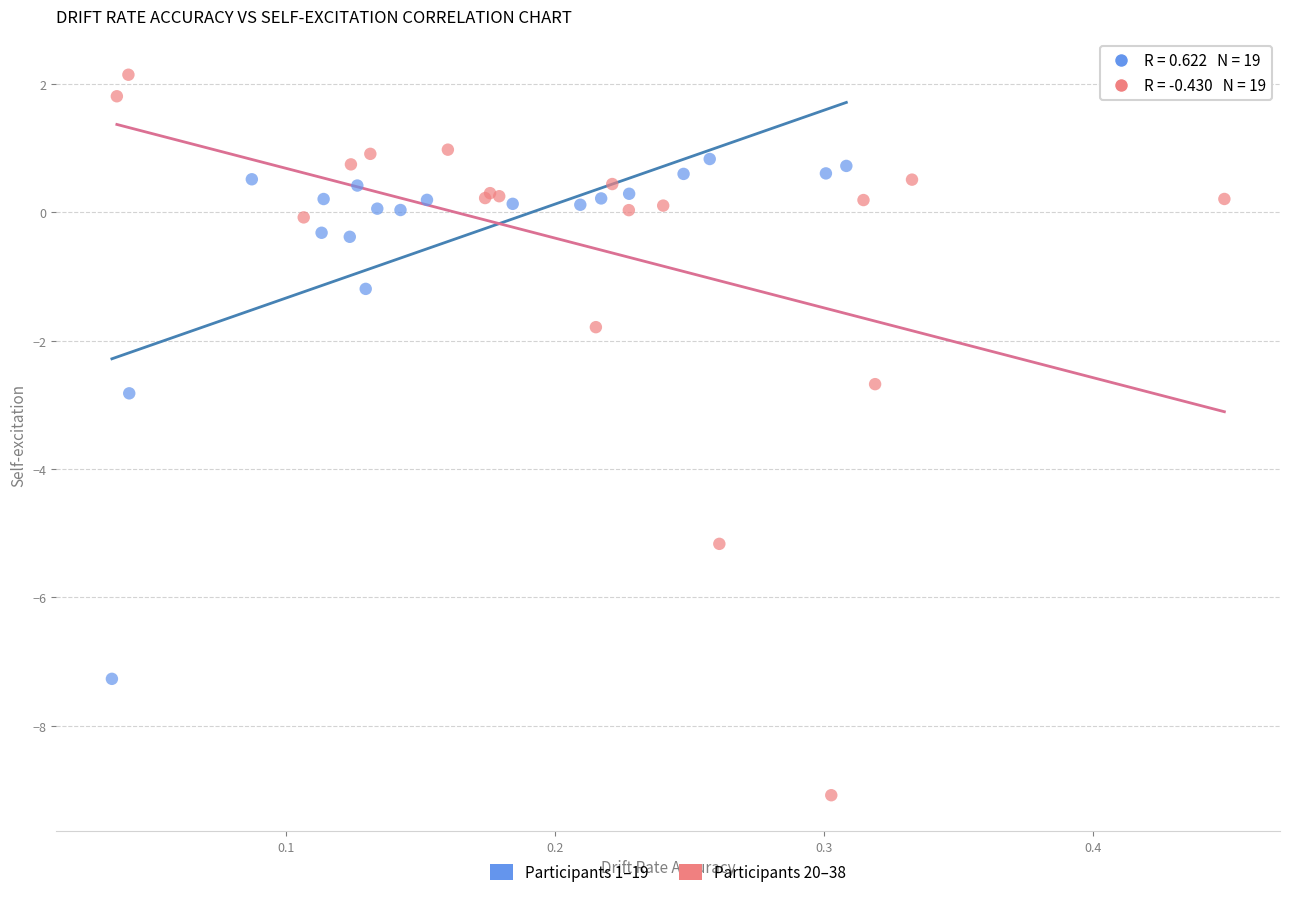

Which series contains the highest Y value?

Participants 20–38